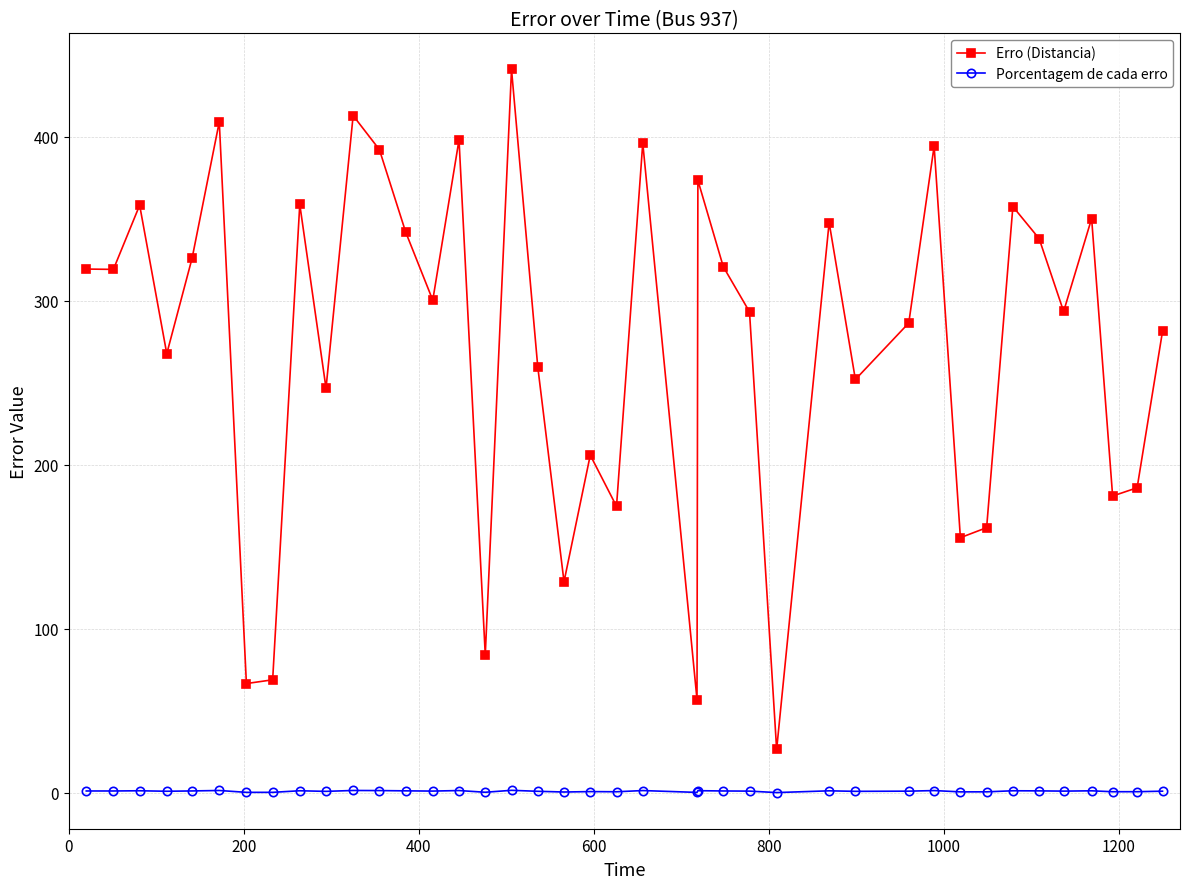

Rank the series by their average value, from lowest to highest.

Porcentagem de cada erro, Erro (Distancia)